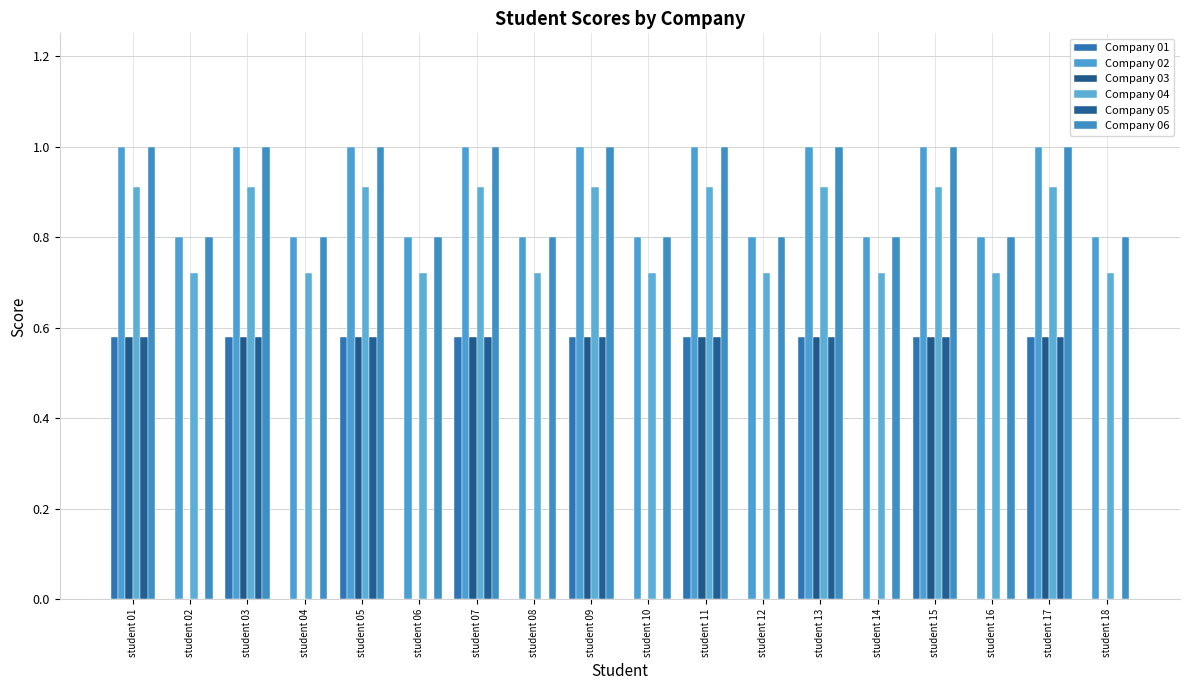

How many groups of bars are there?

18